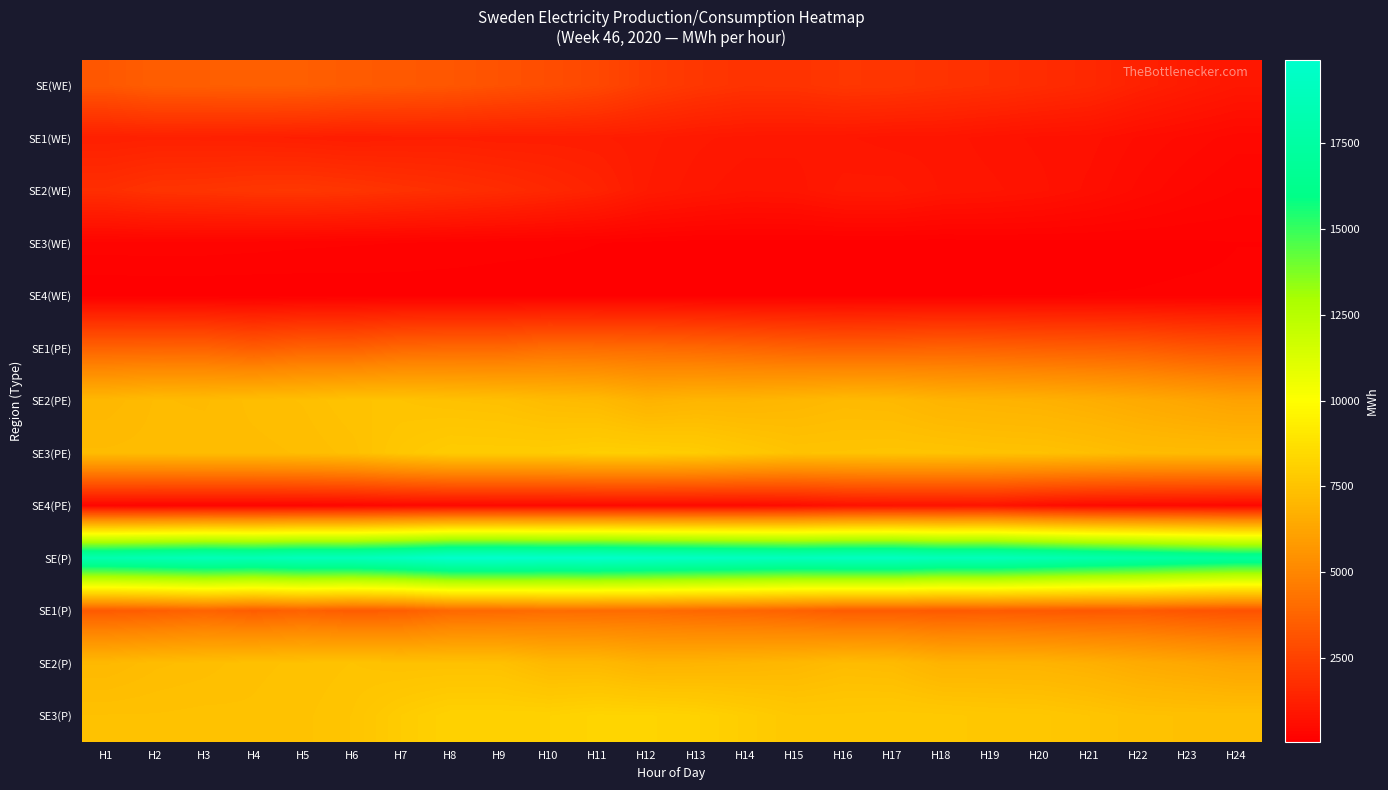

Which series has the widest spread of values?

SE(P)